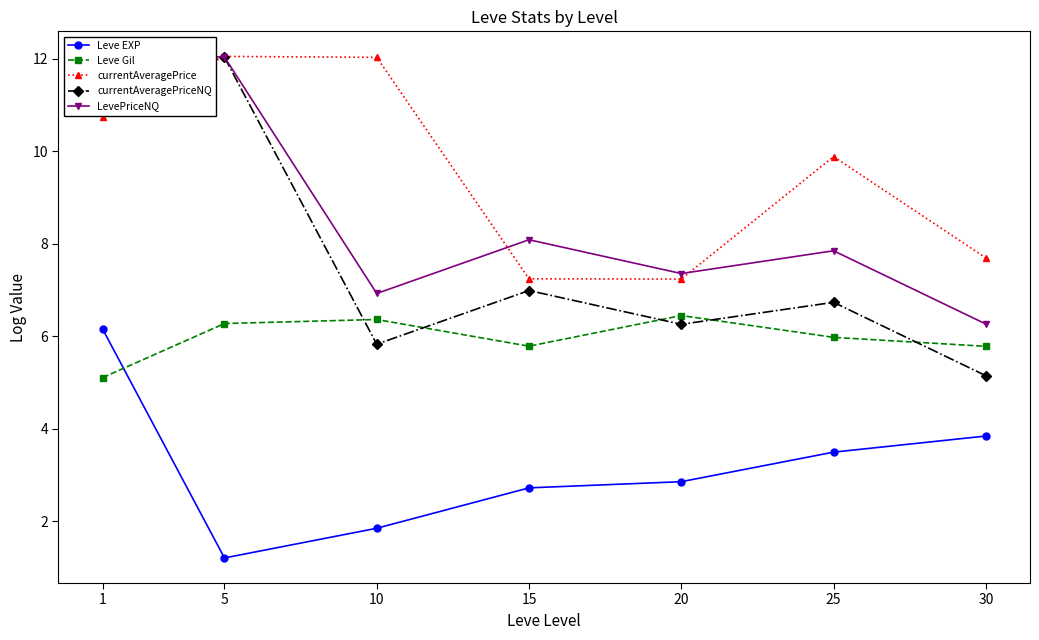

At which category does currentAveragePriceNQ reach its first local valley?

10